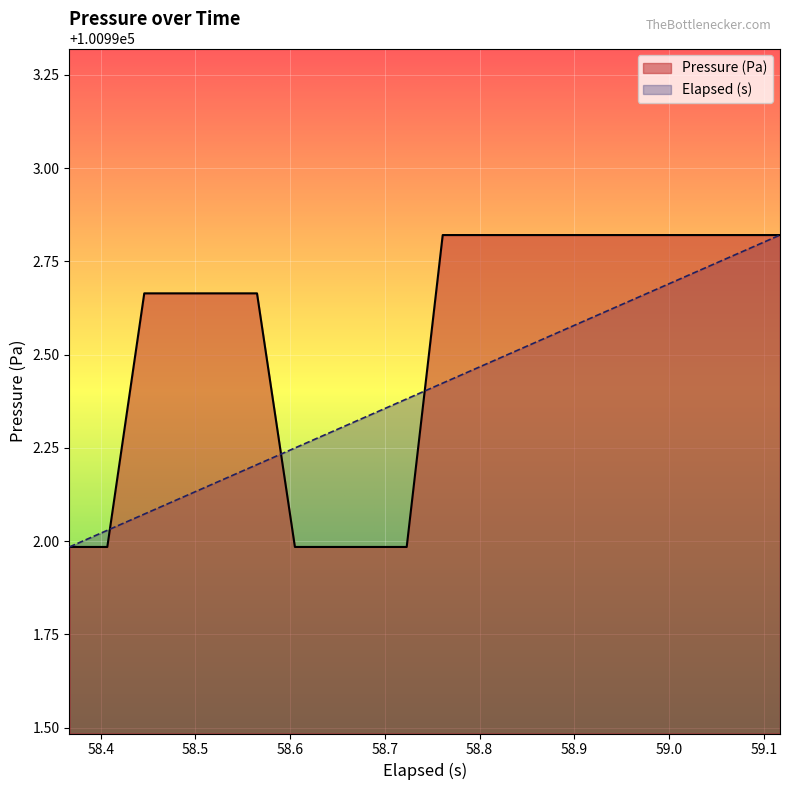

List the series in order of their overall mean, highest first.

Pressure (Pa), Elapsed (s)